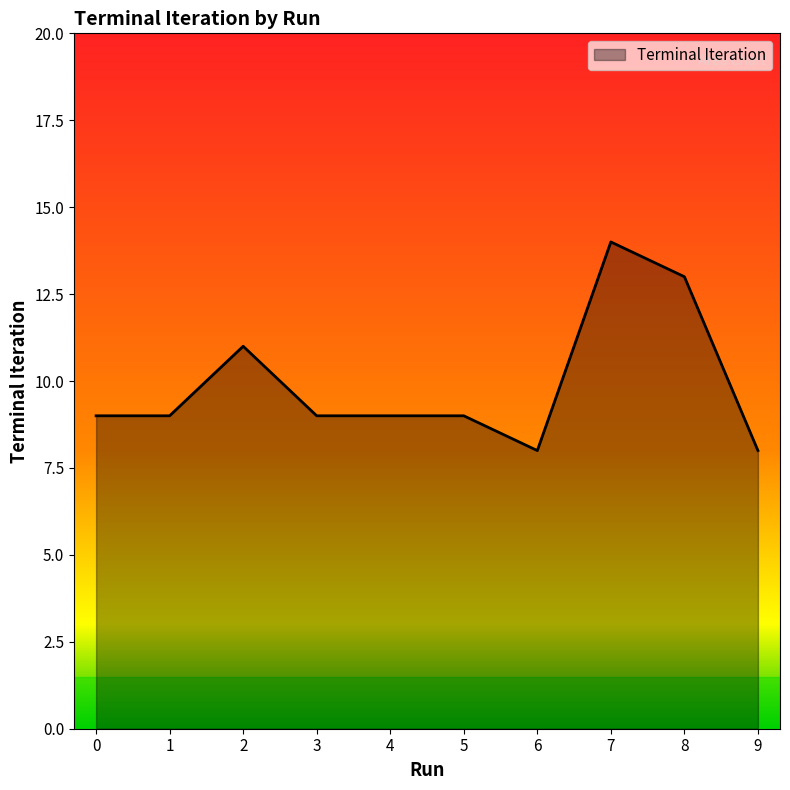

True or false: the data shows 13 at 0.

False